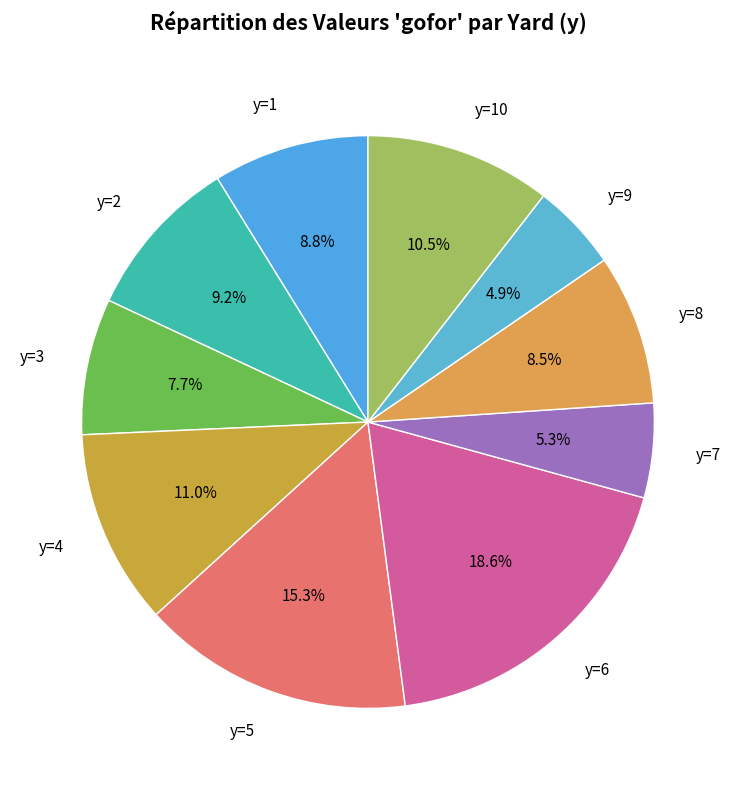

How much of the chart is everything except y=7?

94.7%